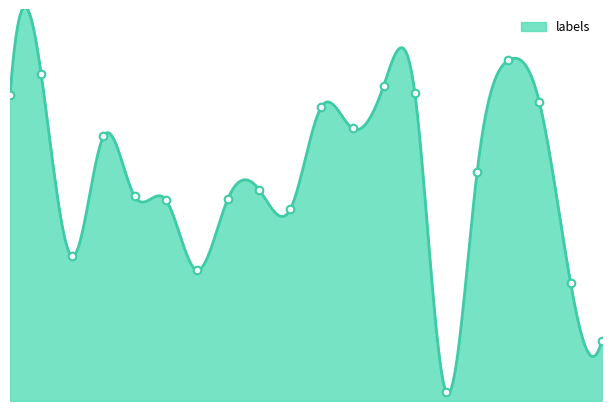

Which has a higher value, 12 or 19?

12